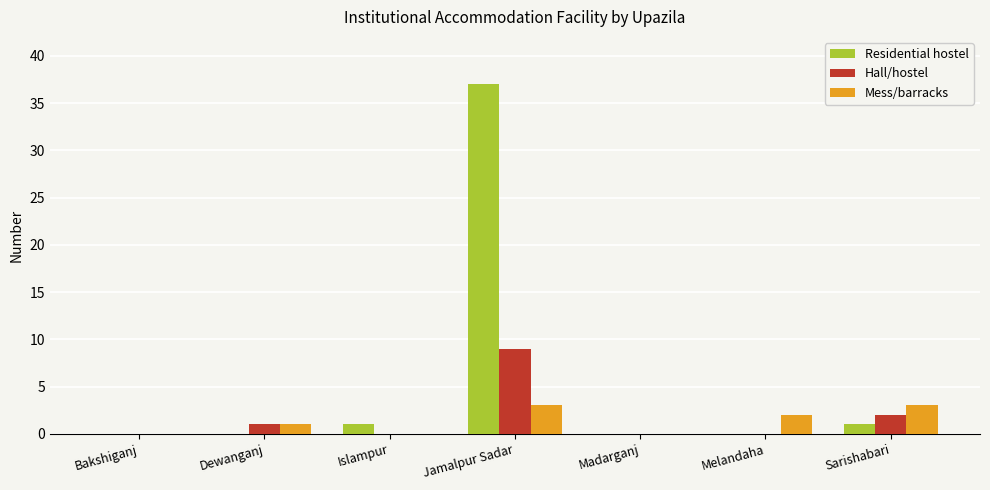

The value of Mess/barracks at Jamalpur Sadar is 1. True or false?

False